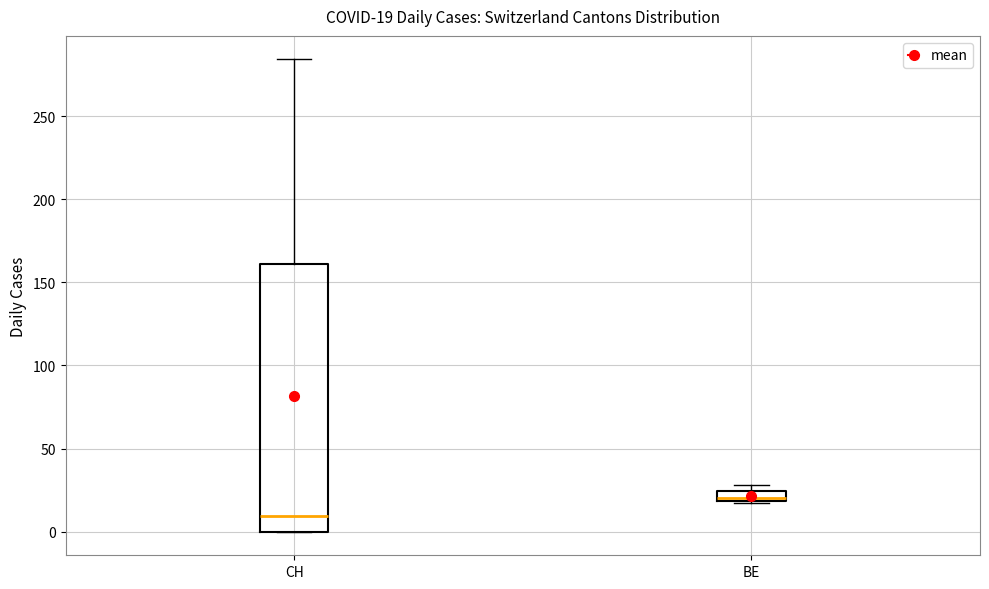

Which box's median line is the highest?

BE